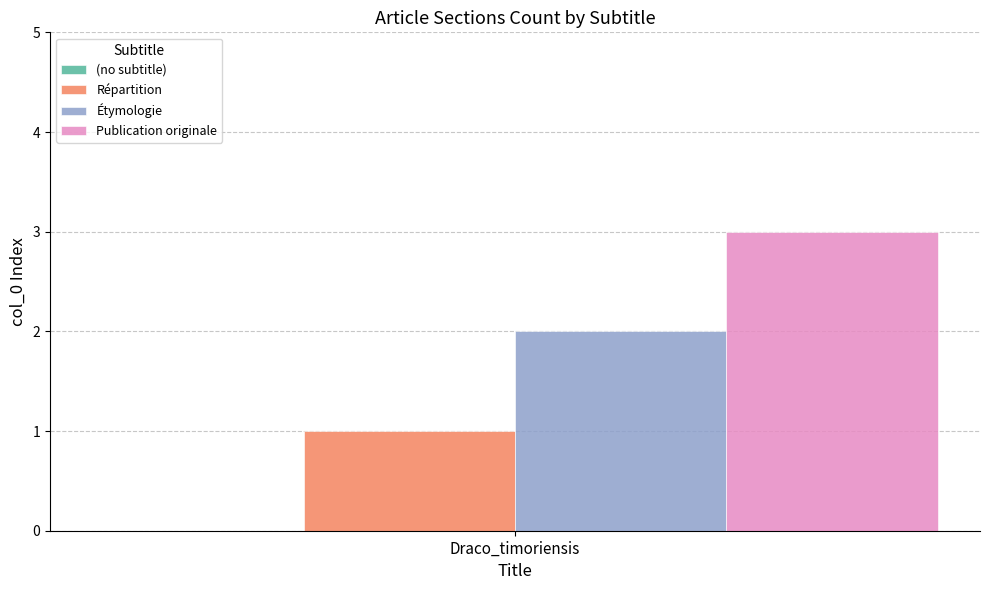

How many data points does each series have?

1